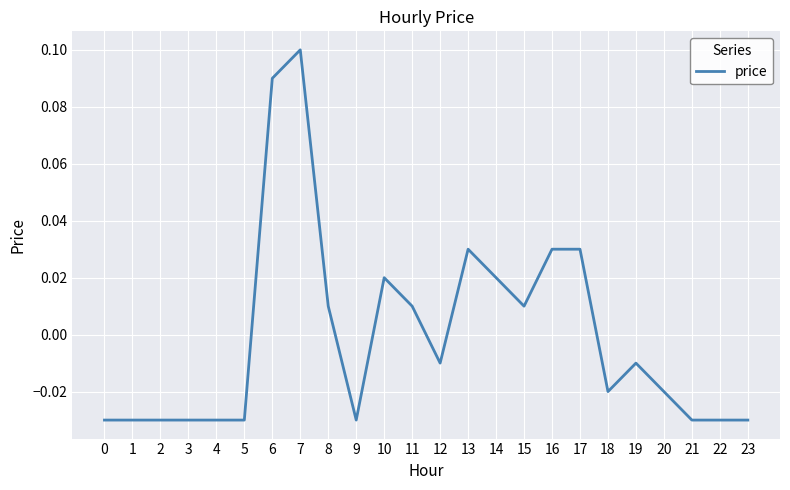

Does the chart have visible grid lines?

Yes